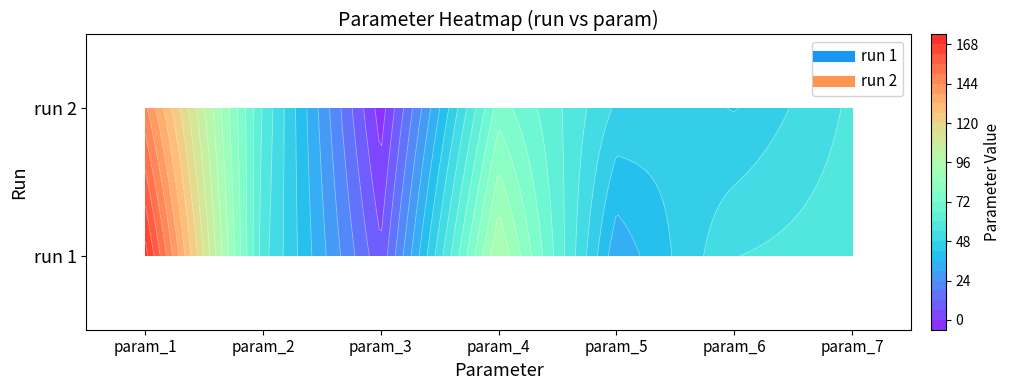

Which series has the largest total across all categories?

run 2